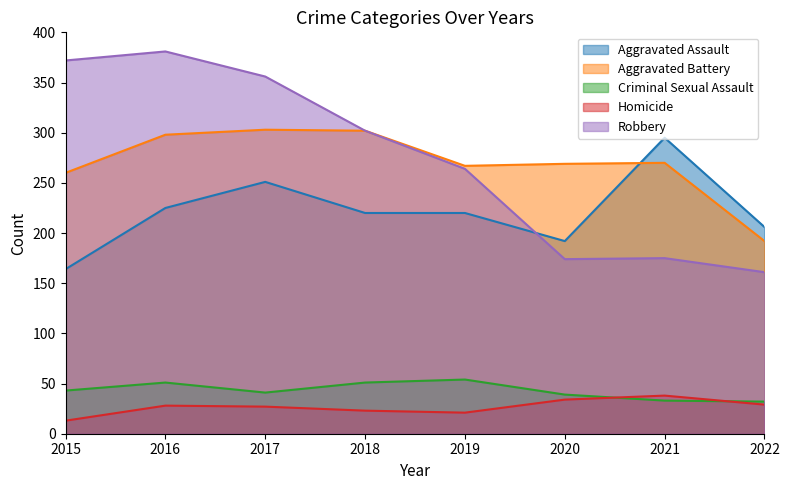

Reading left to right, what are all the values shown in this chart?

Aggravated Assault: 164	225	251	220	220	192	295	206
Aggravated Battery: 260	298	303	302	267	269	270	192
Criminal Sexual Assault: 43	51	41	51	54	39	33	32
Homicide: 13	28	27	23	21	34	38	29
Robbery: 372	381	356	302	264	174	175	161